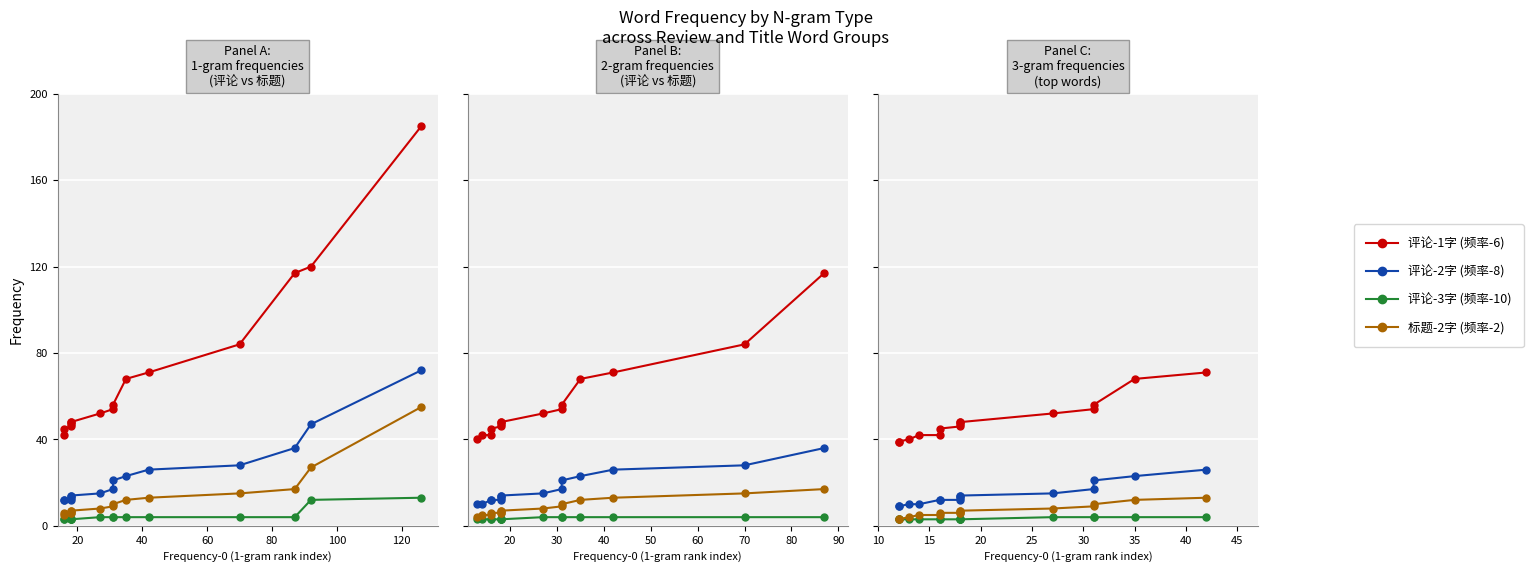

What is the difference between the highest and lowest values at 10?

39